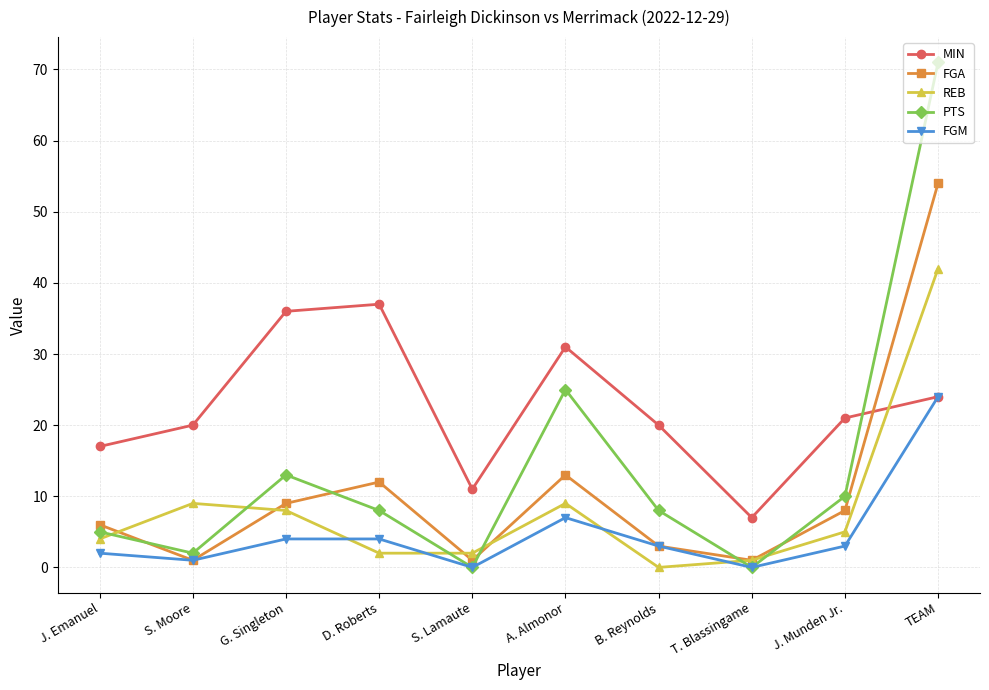

At which category does the chart reach its peak across all series?

TEAM